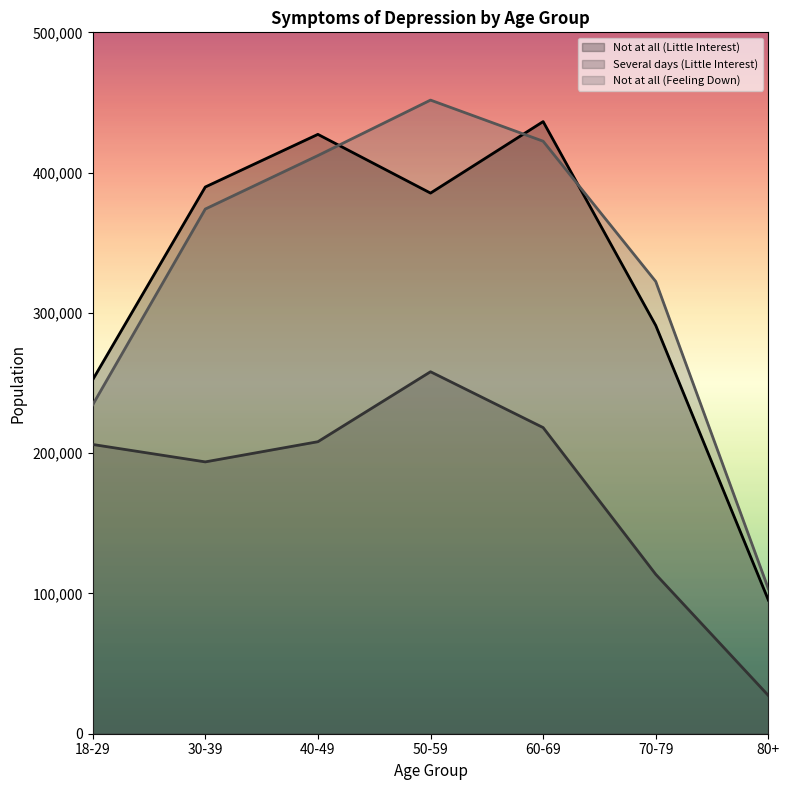

At which label is Several days (Little Interest) closest to 142633?

70-79